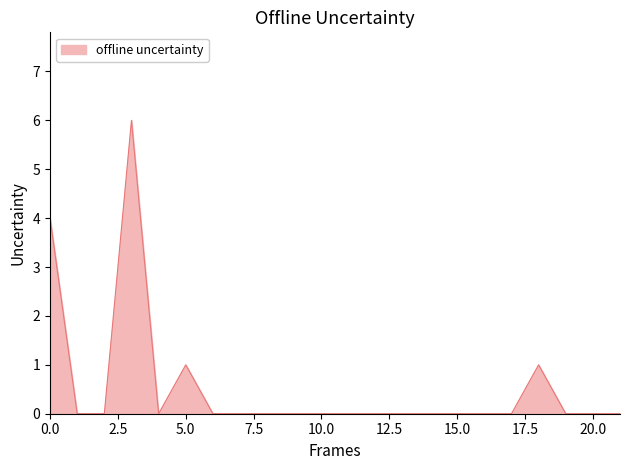

What is the maximum value shown in the chart?

6